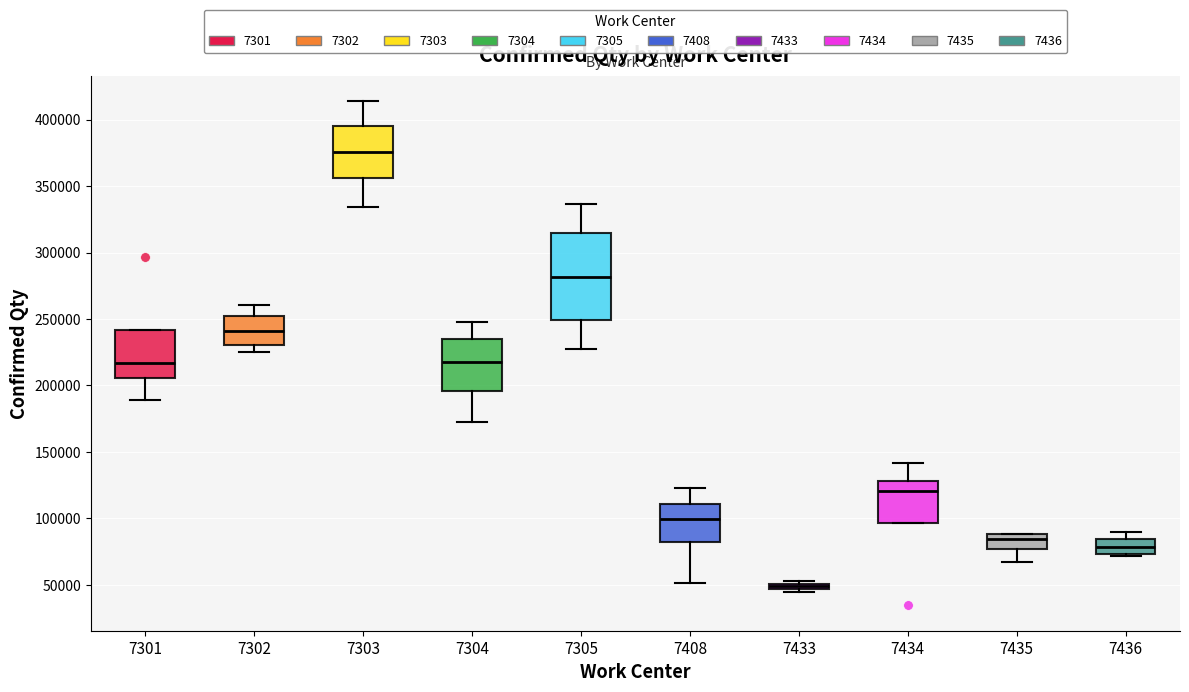

Comparing the boxes themselves (not the whiskers), which one is the tallest?

7305